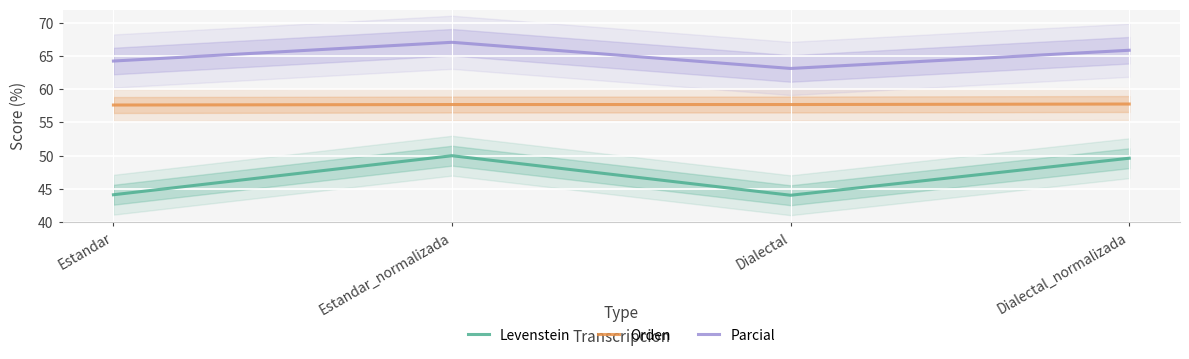

How many data points in Levenstein are less than 49?

2